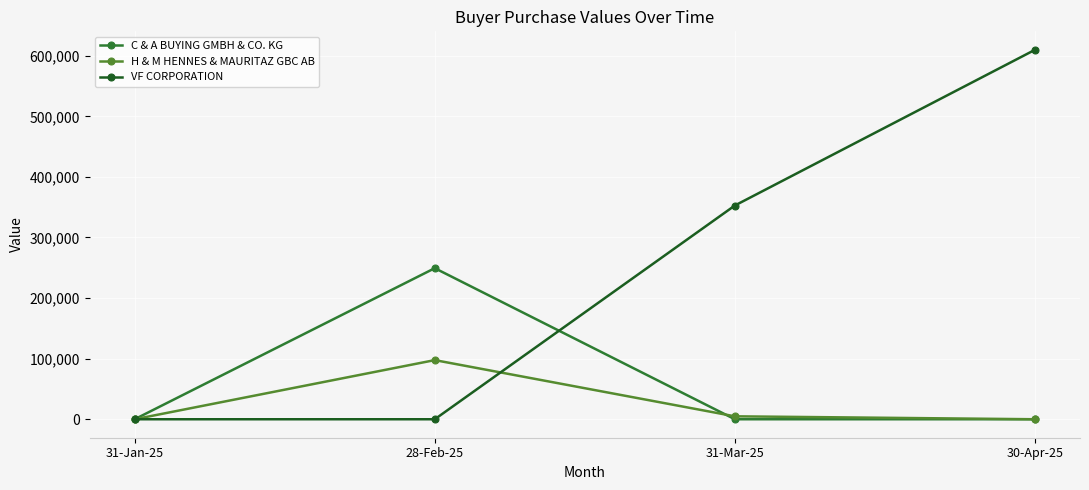

At which label does C & A BUYING GMBH & CO. KG reach its peak?

28-Feb-25